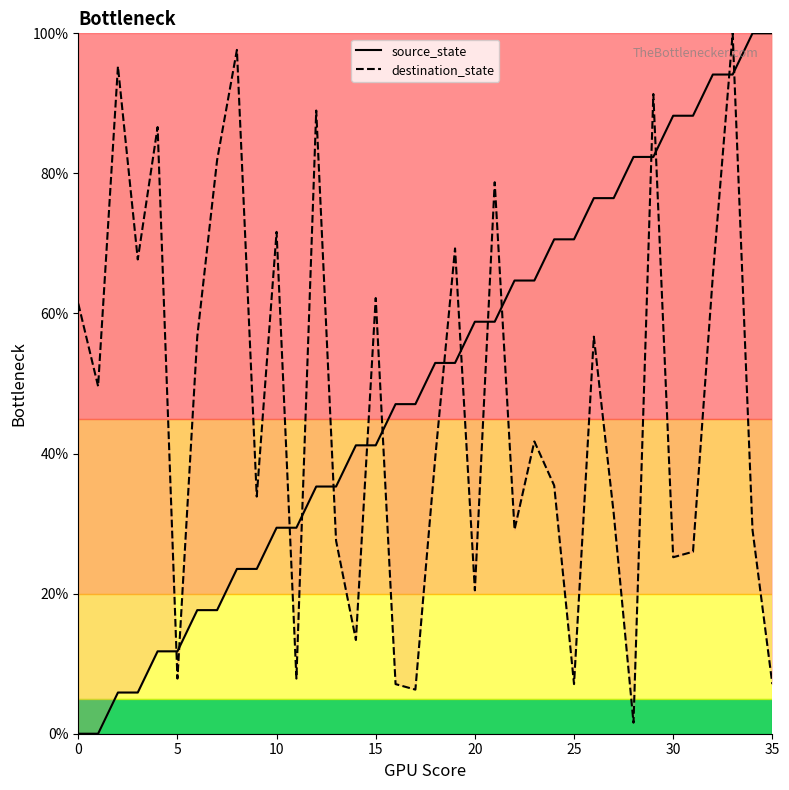

Reading right to left, transcribe all the data shown in this chart.

source_state: 100.0	100.0	94.1	94.1	88.2	88.2	82.4	82.4	76.5	76.5	70.6	70.6	64.7	64.7	58.8	58.8	52.9	52.9	47.1	47.1	41.2	41.2	35.3	35.3	29.4	29.4	23.5	23.5	17.6	17.6	11.8	11.8	5.9	5.9	0.0	0.0
destination_state: 7.1	29.1	100.0	65.4	26.0	25.2	91.3	1.6	31.5	56.7	7.1	35.4	41.7	29.1	78.7	20.5	69.3	39.4	6.3	7.1	62.2	13.4	27.6	89.0	7.9	71.7	33.9	97.6	81.9	56.7	7.9	86.6	67.7	95.3	49.6	61.4